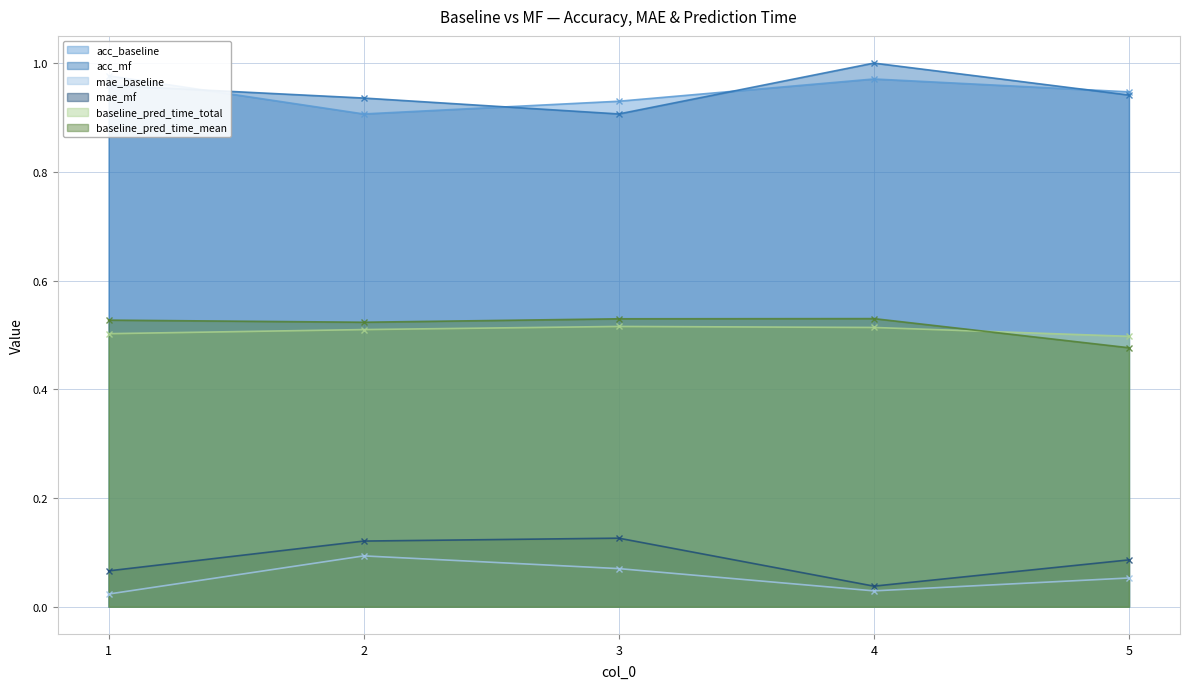

Count the number of categories in the chart.

5